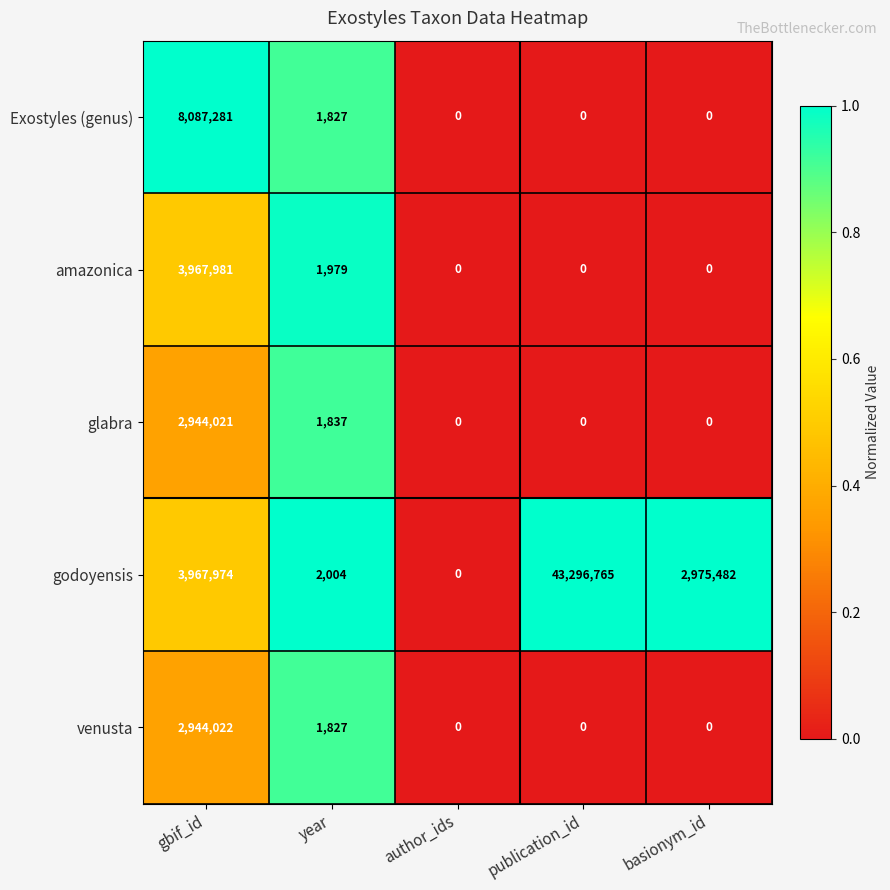

Reading right to left, what are all the values shown in this chart?

Exostyles (genus): basionym_id=0	publication_id=0	author_ids=0	year=1827	gbif_id=8087281
amazonica: basionym_id=0	publication_id=0	author_ids=0	year=1979	gbif_id=3967981
glabra: basionym_id=0	publication_id=0	author_ids=0	year=1837	gbif_id=2944021
godoyensis: basionym_id=2975482	publication_id=43296765	author_ids=0	year=2004	gbif_id=3967974
venusta: basionym_id=0	publication_id=0	author_ids=0	year=1827	gbif_id=2944022